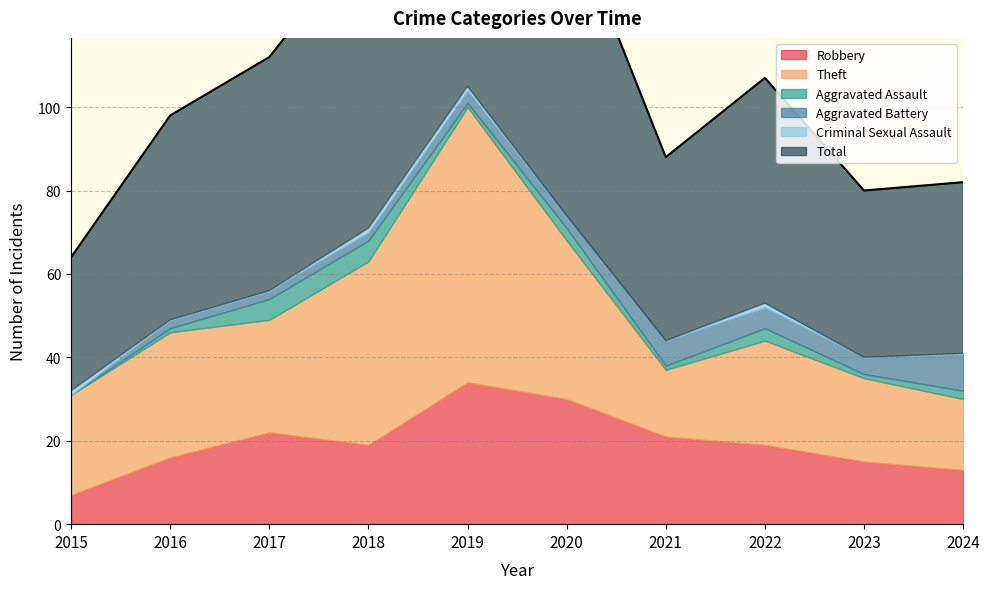

In Aggravated Assault, how many points are lower than both neighbors (excluding endpoints)?

3